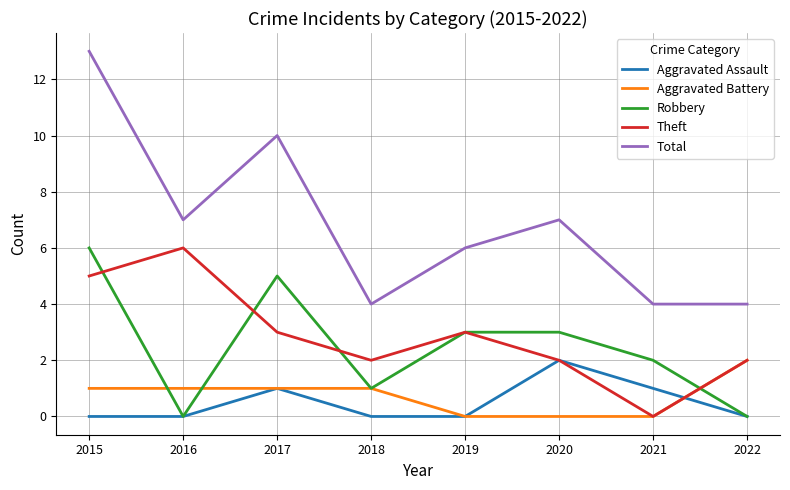

Which series has the widest spread of values?

Total